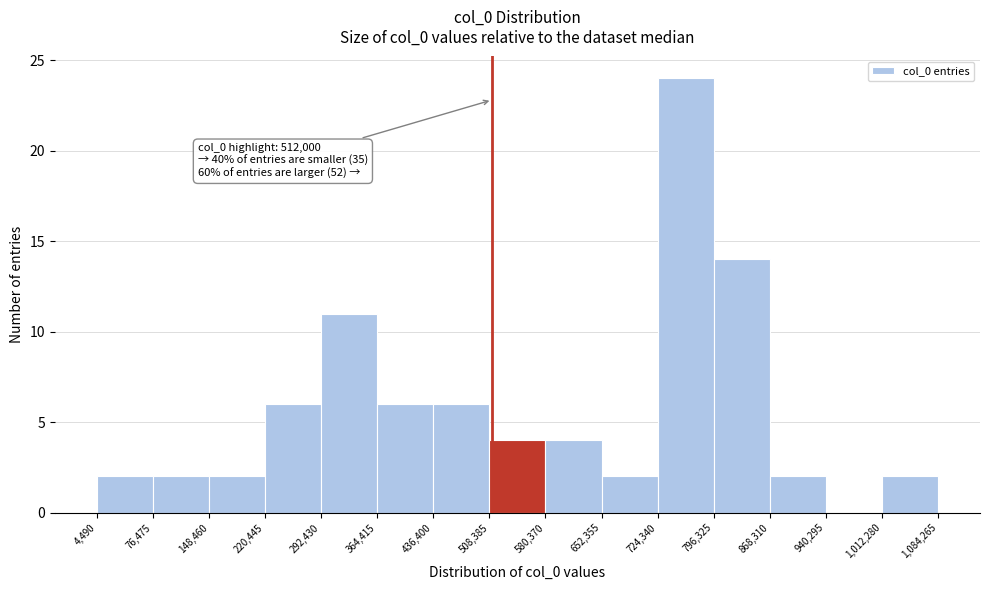

Which range on the x-axis has the tallest bar?

724,340 to 796,325